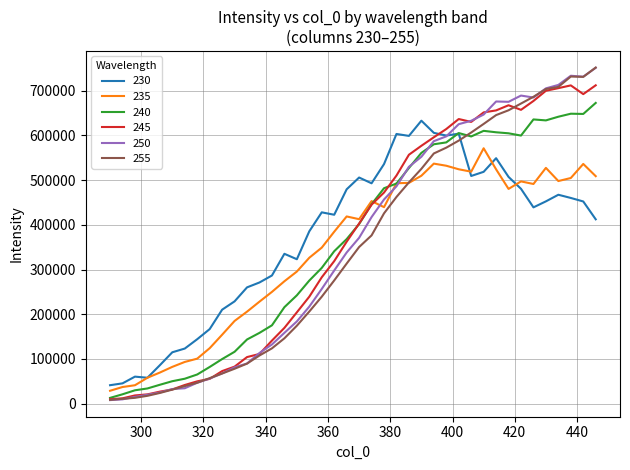

True or false: 230 and 255 intersect in this chart.

True